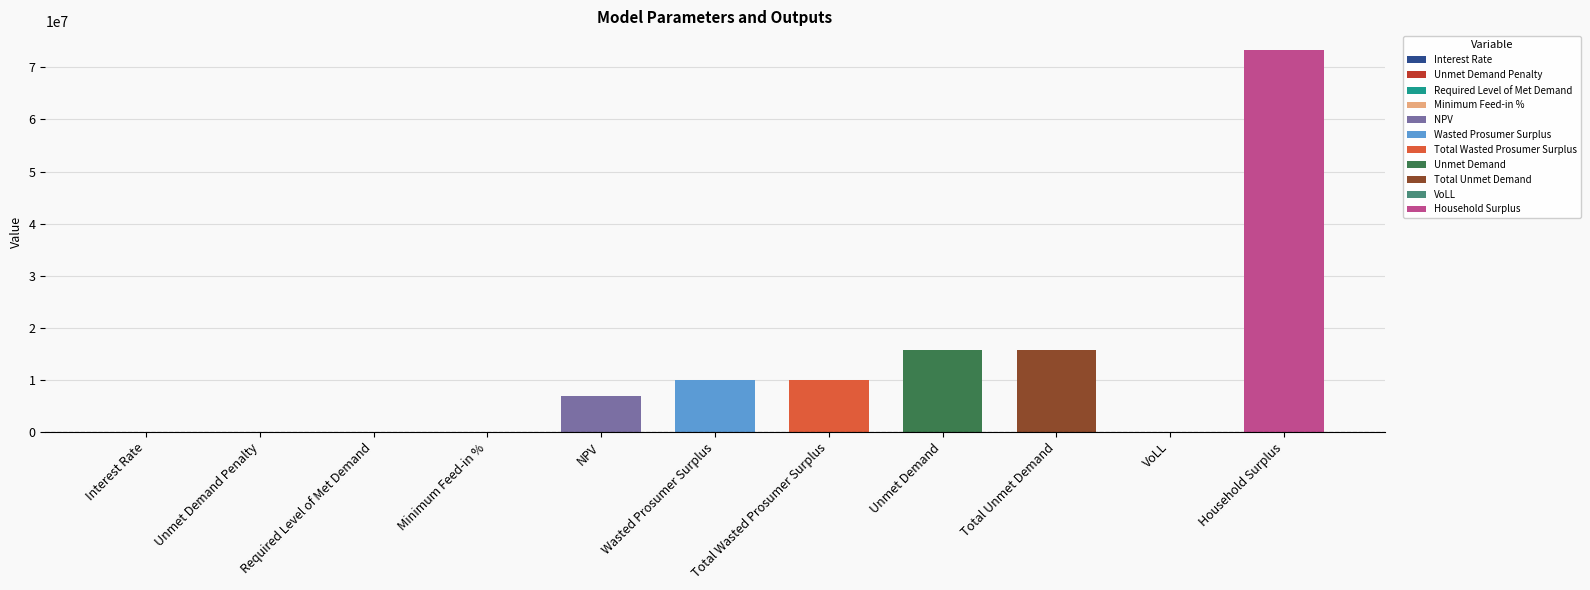

What is the change in value from Interest Rate to Wasted Prosumer Surplus?

+9840793.9